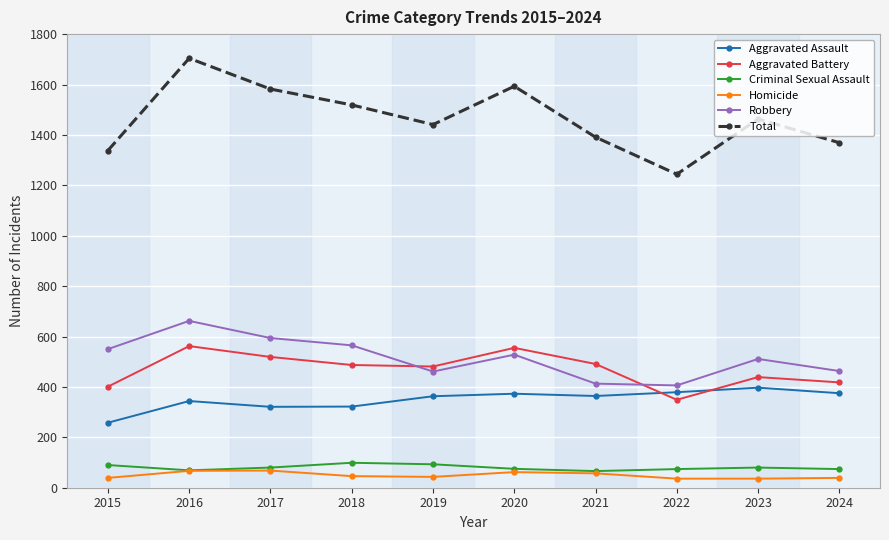

How many lines are shown in the chart?

6